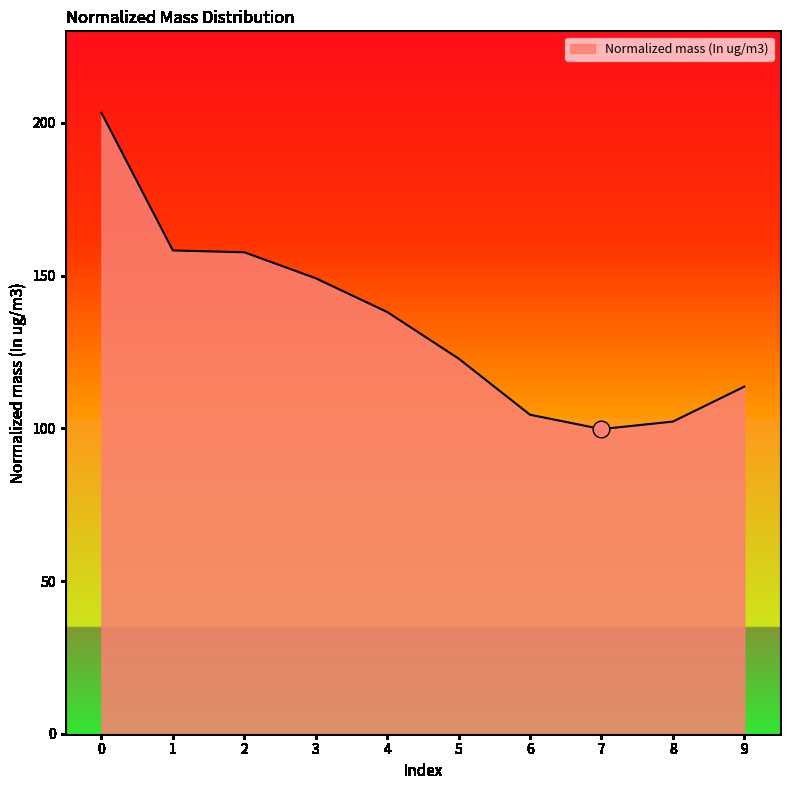

What value does the data have at 2?

157.7